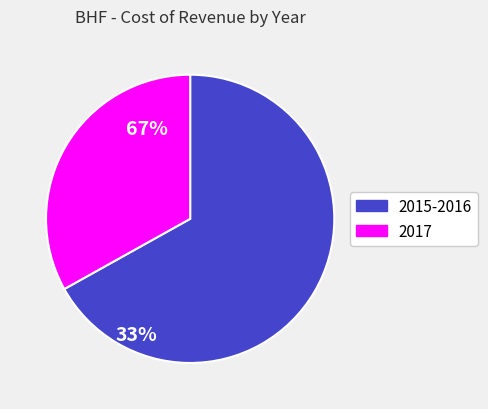

How many slices are in this pie chart?

2